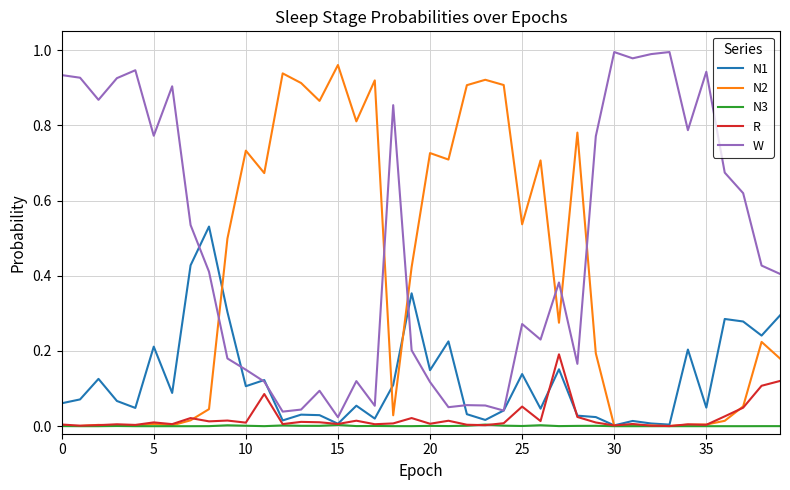

Which series has the largest total across all categories?

W